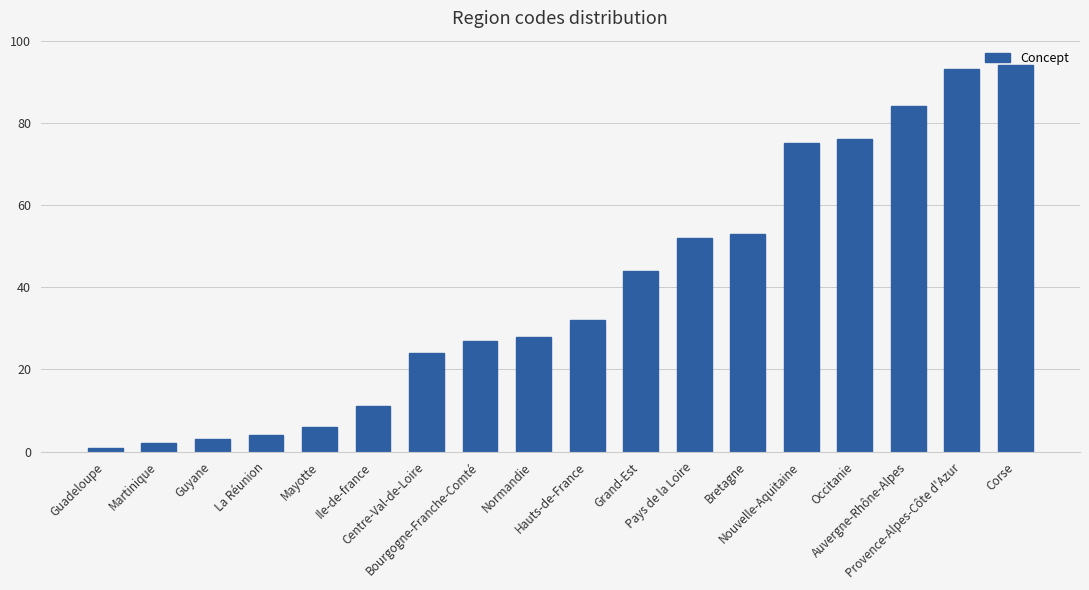

What is the difference between the values at Ile-de-france and Martinique?

9